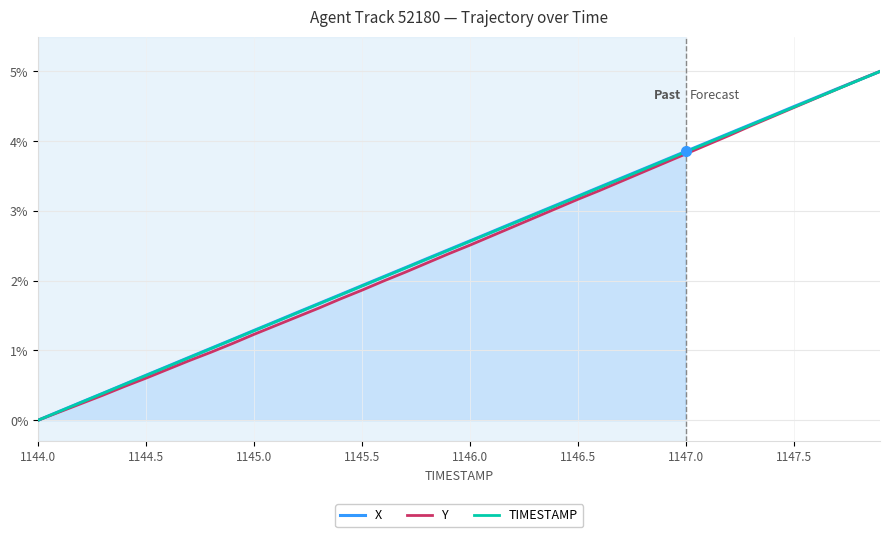

Which category has the lowest value in the Y series?

1144.0